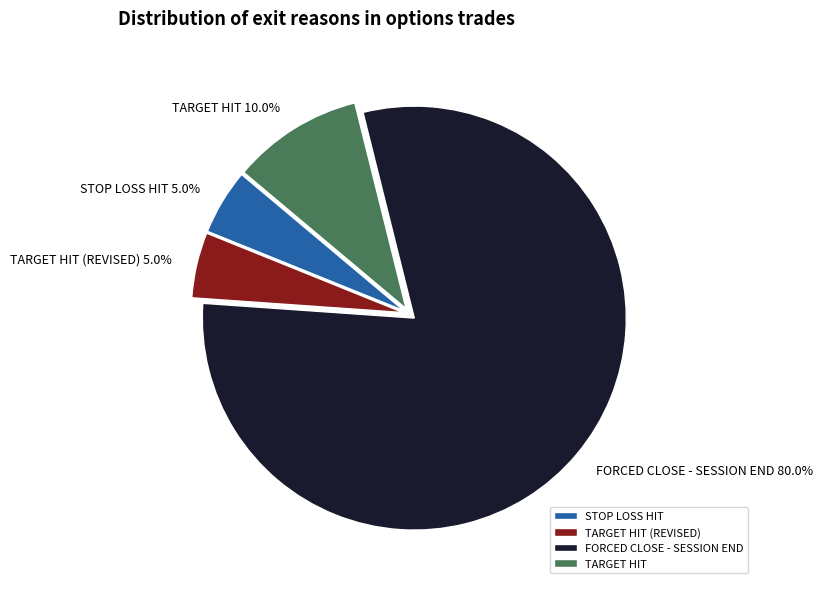

What is the largest slice in the pie chart?

FORCED CLOSE - SESSION END